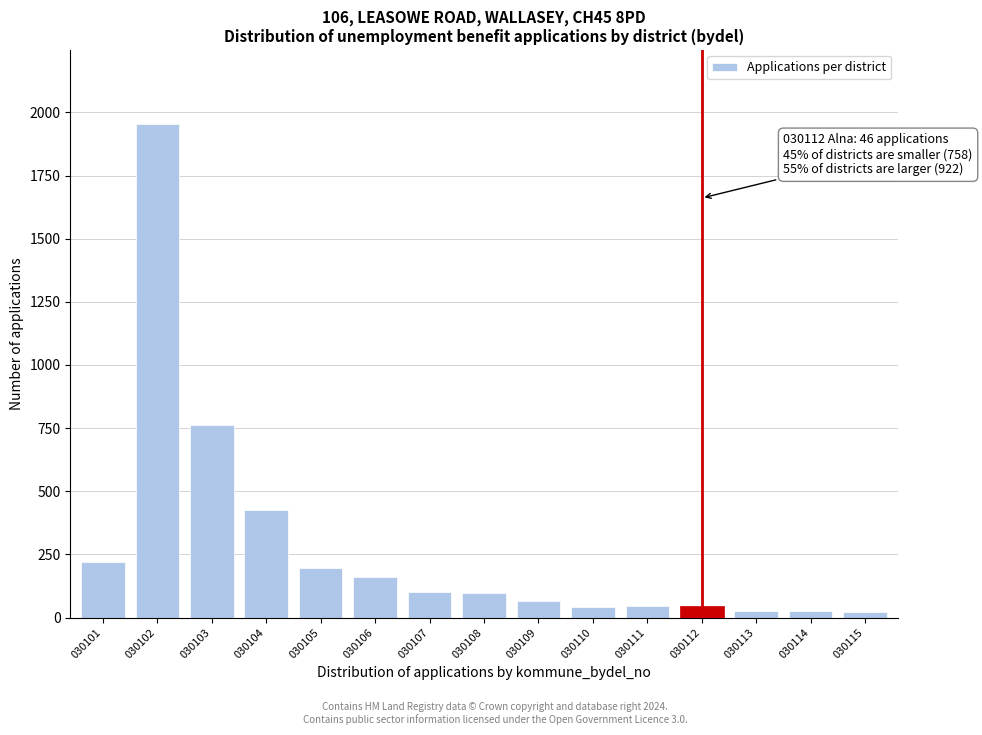

The chart shows a value of 141 at 030101. True or false?

False